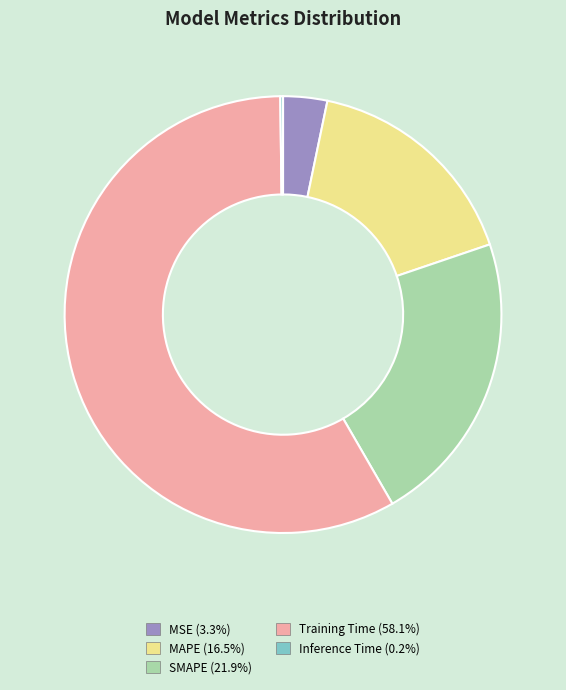

Combined, do MAPE and SMAPE account for over 50%?

No